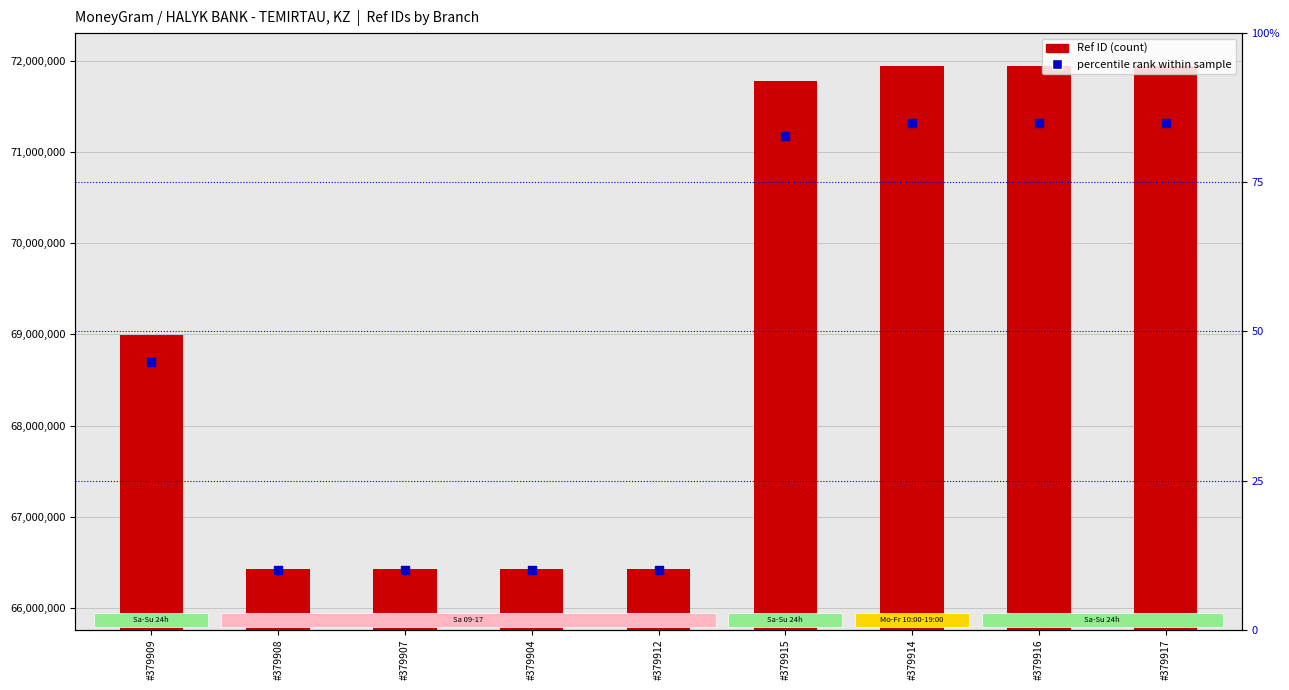

Which series contains the highest Y value?

Ref ID